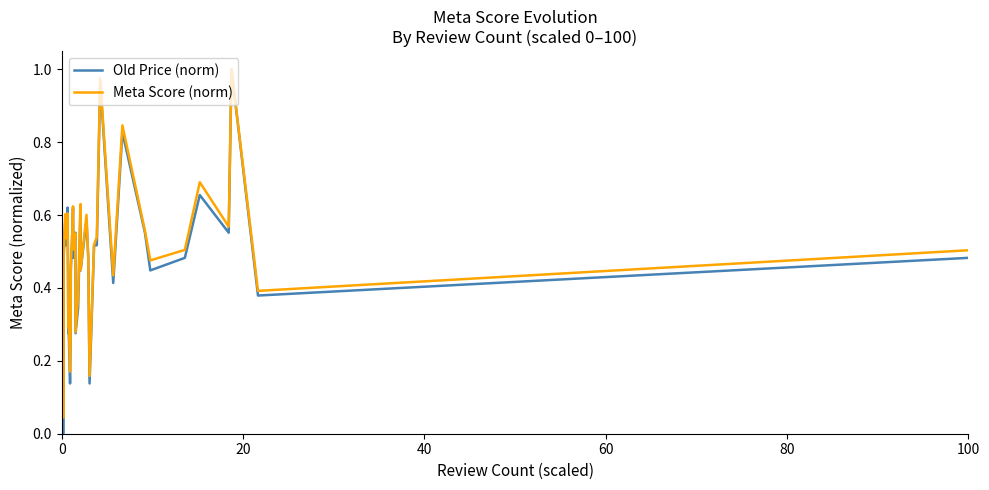

What is the label of the 30th point from the right?

10